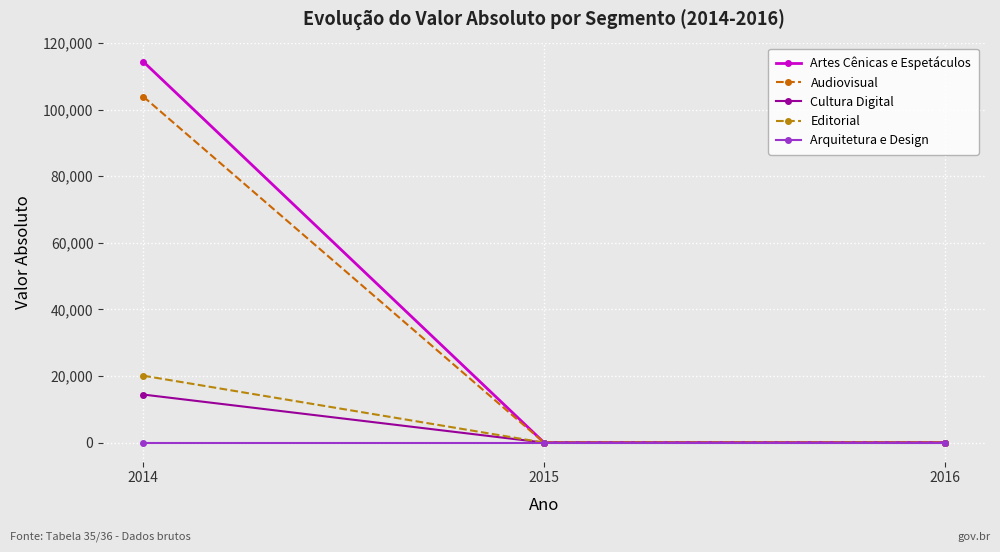

Is it true that Editorial equals 0.0 at 2015?

True